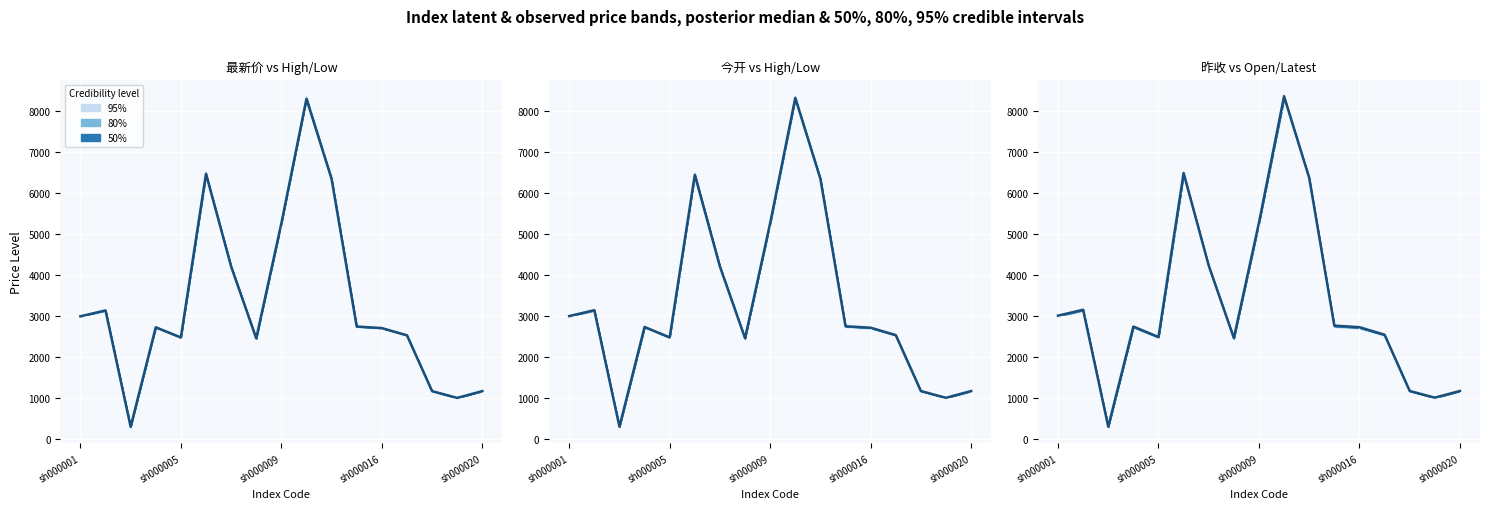

In 最新价, how many points are lower than both neighbors (excluding endpoints)?

4